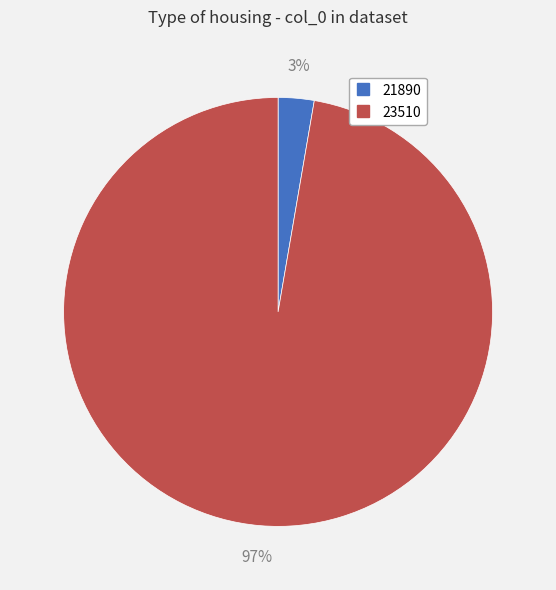

The 21890 slice represents 3% of the pie. True or false?

True